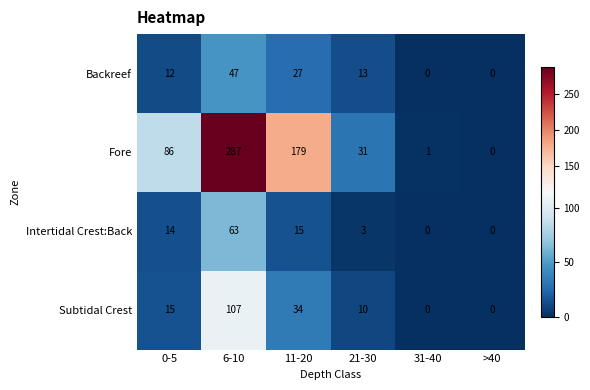

What is the sum of the Backreef values at 31-40 and 6-10?

47